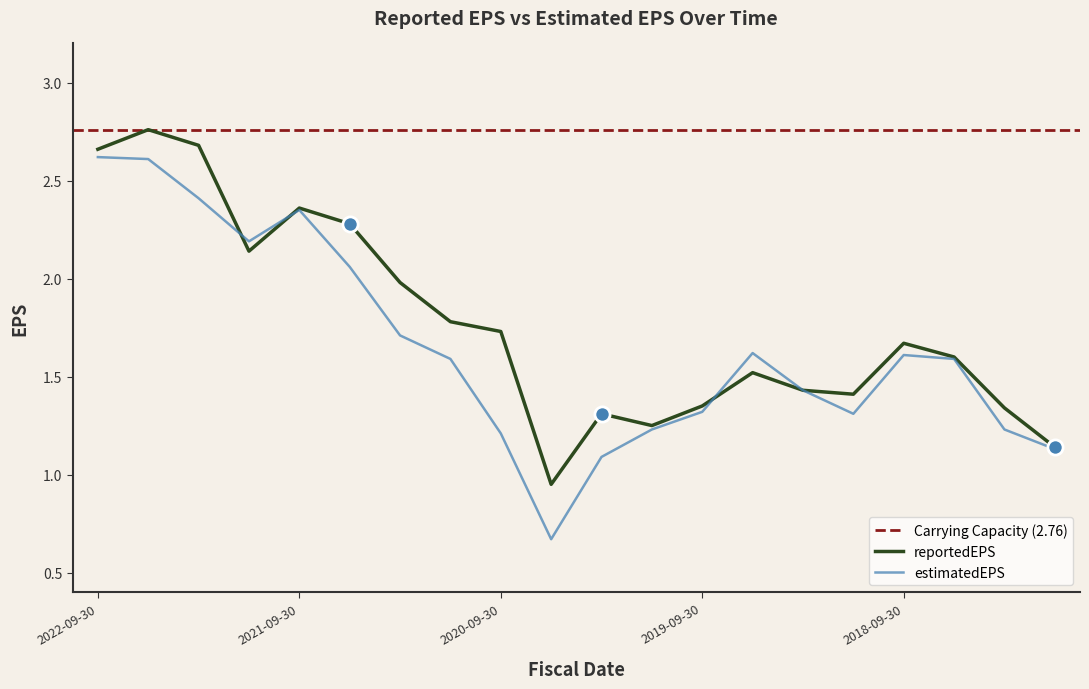

Which series contains the lowest Y value?

estimatedEPS